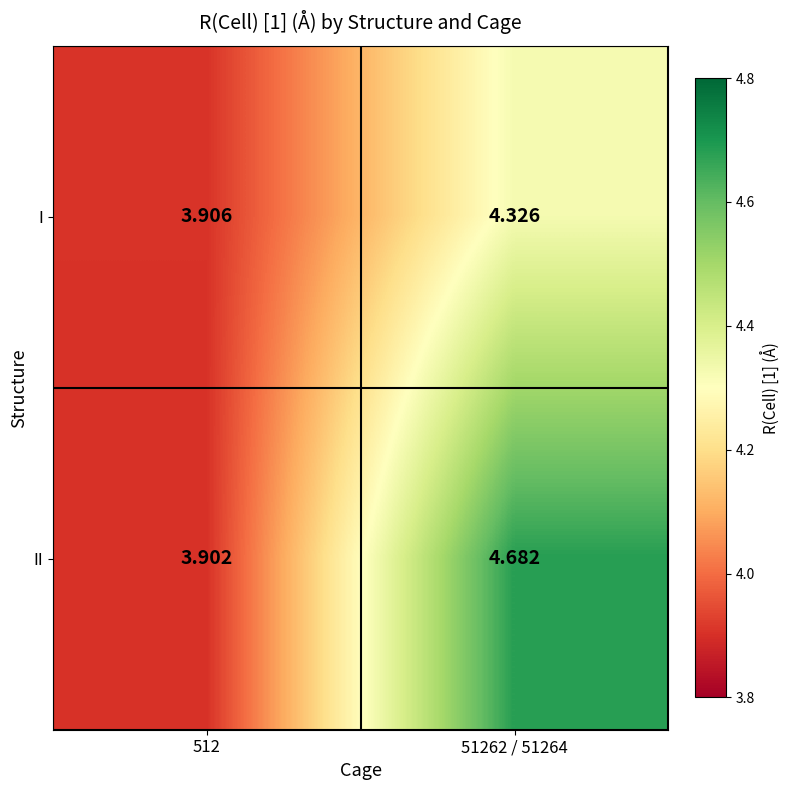

Is the value of II at 51262 / 51264 greater than the value of I at 512?

Yes